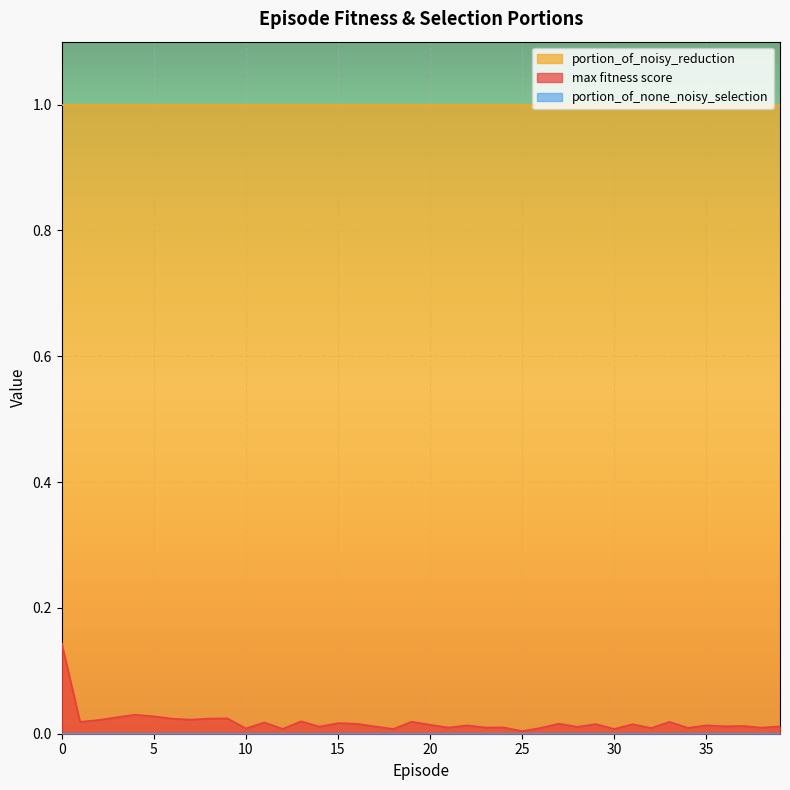

Reading right to left, extract all data points from this chart.

max fitness score: 39=0.0	38=0.0	37=0.0	36=0.0	35=0.0	34=0.0	33=0.0	32=0.0	31=0.0	30=0.0	29=0.0	28=0.0	27=0.0	26=0.0	25=0.0	24=0.0	23=0.0	22=0.0	21=0.0	20=0.0	19=0.0	18=0.0	17=0.0	16=0.0	15=0.0	14=0.0	13=0.0	12=0.0	11=0.0	10=0.0	9=0.0	8=0.0	7=0.0	6=0.0	5=0.0	4=0.0	3=0.0	2=0.0	1=0.0	0=0.1
portion_of_none_noisy_selection: 39=0.0	38=0.0	37=0.0	36=0.0	35=0.0	34=0.0	33=0.0	32=0.0	31=0.0	30=0.0	29=0.0	28=0.0	27=0.0	26=0.0	25=0.0	24=0.0	23=0.0	22=0.0	21=0.0	20=0.0	19=0.0	18=0.0	17=0.0	16=0.0	15=0.0	14=0.0	13=0.0	12=0.0	11=0.0	10=0.0	9=0.0	8=0.0	7=0.0	6=0.0	5=0.0	4=0.0	3=0.0	2=0.0	1=0.0	0=0.0
portion_of_noisy_reduction: 39=1.0	38=1.0	37=1.0	36=1.0	35=1.0	34=1.0	33=1.0	32=1.0	31=1.0	30=1.0	29=1.0	28=1.0	27=1.0	26=1.0	25=1.0	24=1.0	23=1.0	22=1.0	21=1.0	20=1.0	19=1.0	18=1.0	17=1.0	16=1.0	15=1.0	14=1.0	13=1.0	12=1.0	11=1.0	10=1.0	9=1.0	8=1.0	7=1.0	6=1.0	5=1.0	4=1.0	3=1.0	2=1.0	1=1.0	0=1.0